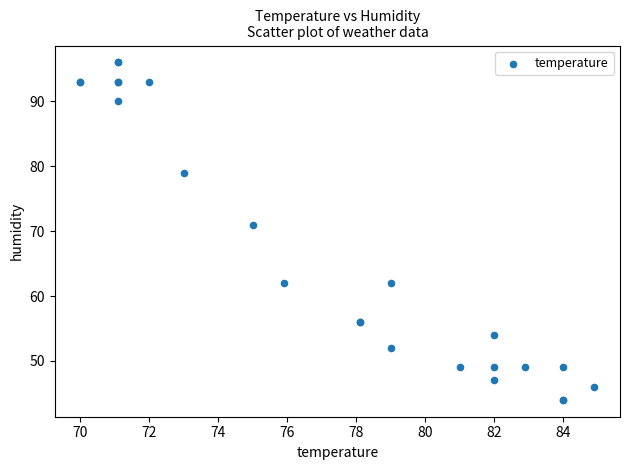

What Y value in the scatter plot is closest to 70?

71